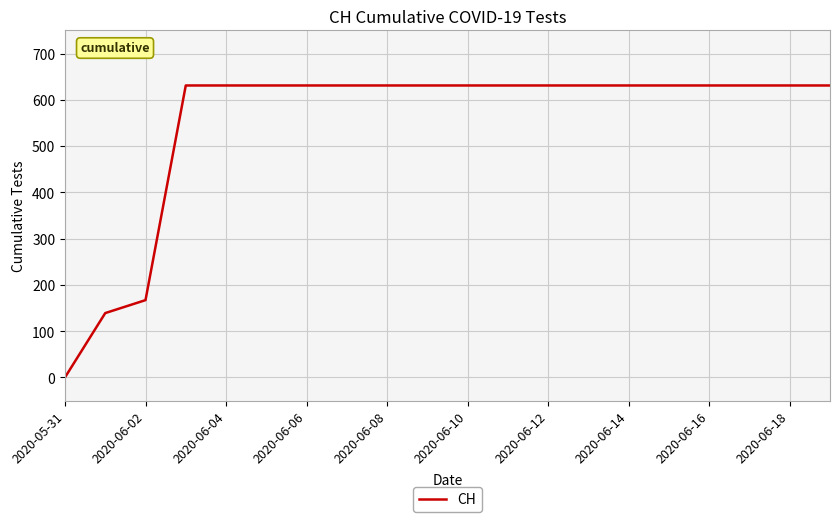

What is the maximum value shown in the chart?

631